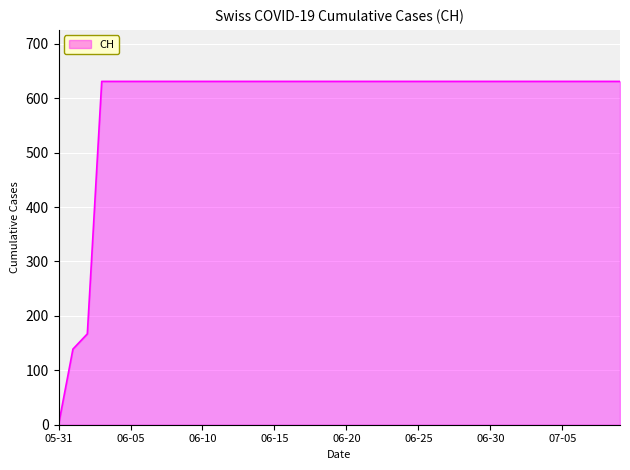

What is the greatest value displayed?

631